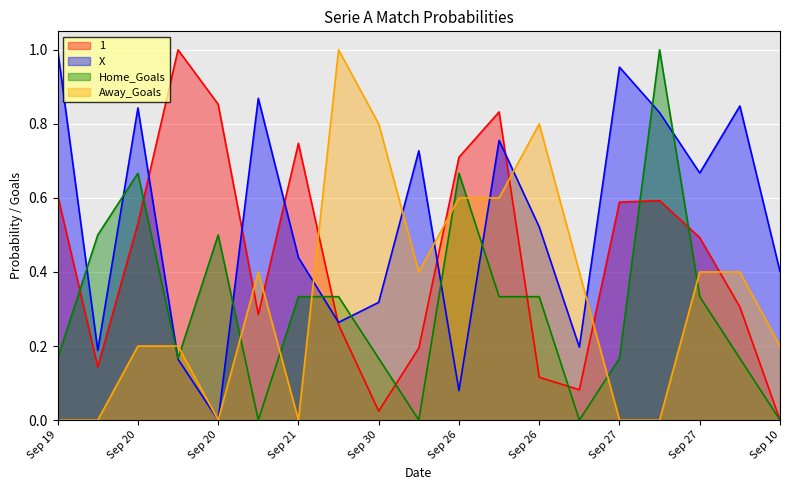

Is the value of X at 2020-09-20 greater than the value of Away_Goals at 2020-02-10?

Yes